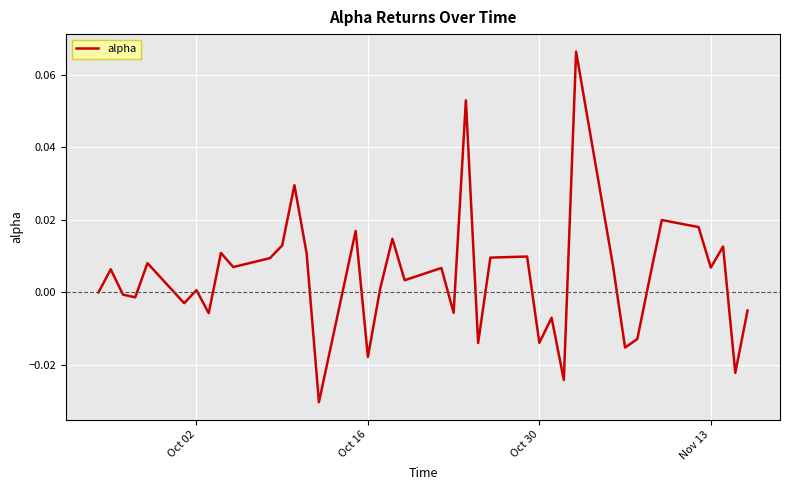

What is the maximum value shown in the chart?

0.1